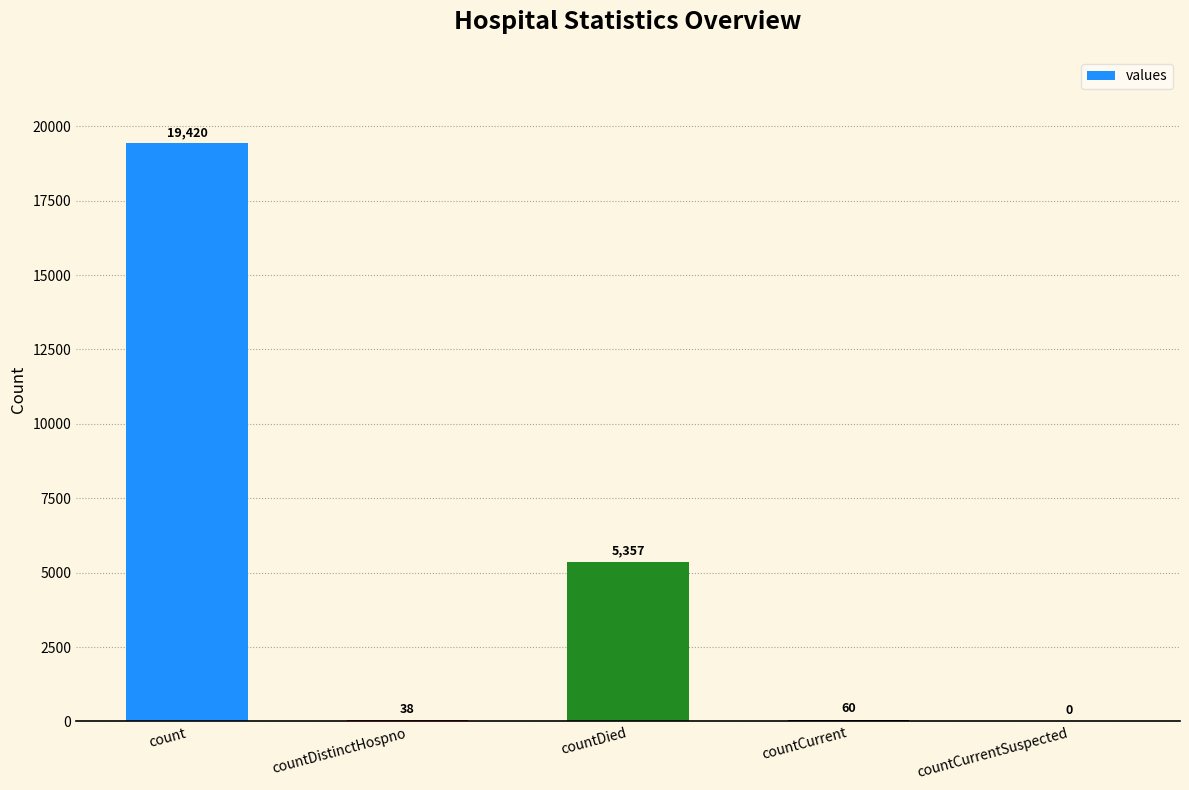

What is the average value?

4975